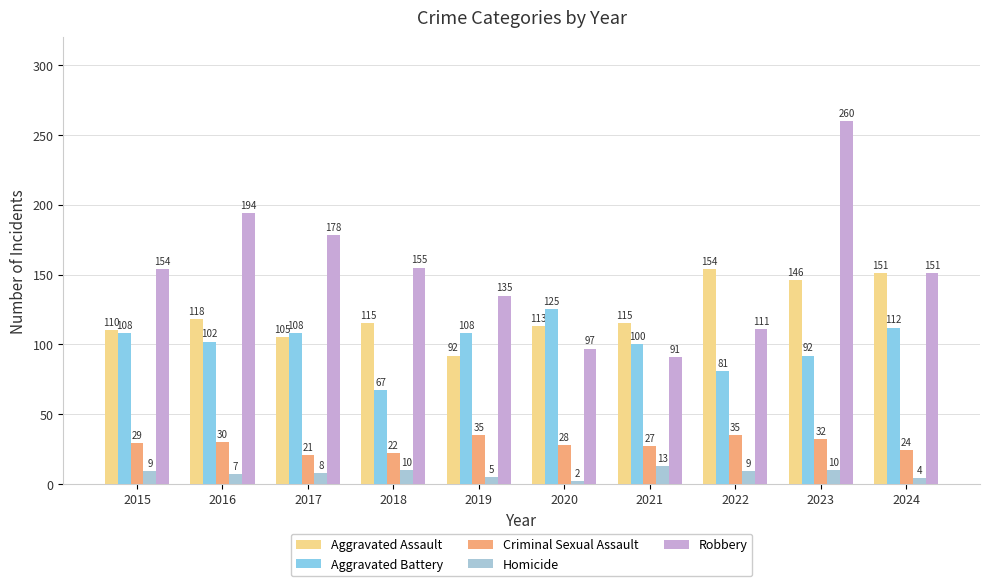

At how many categories does at least one series exceed 162?

3